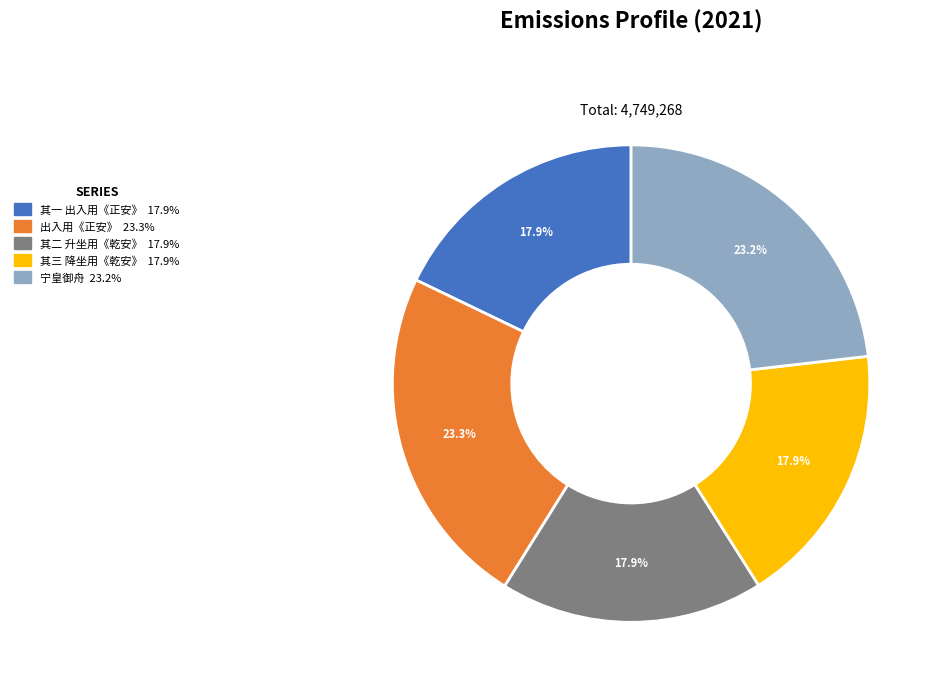

Does any single category account for the majority?

No